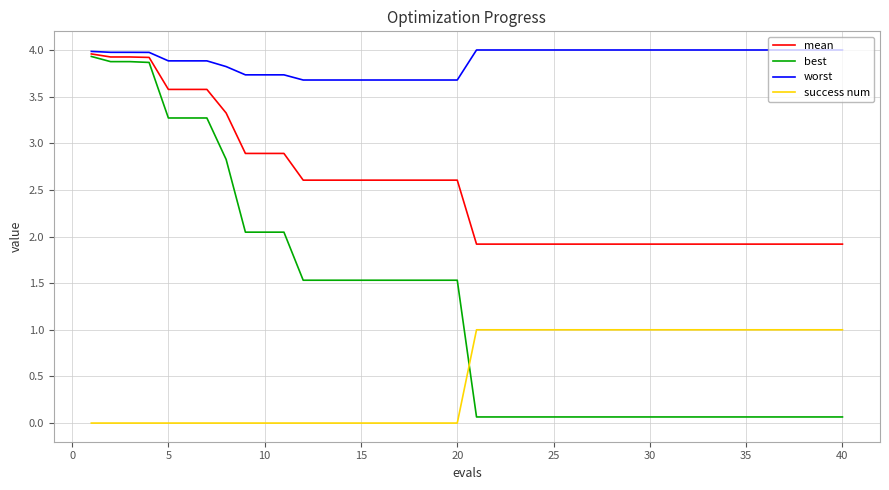

Which series has the largest total across all categories?

worst